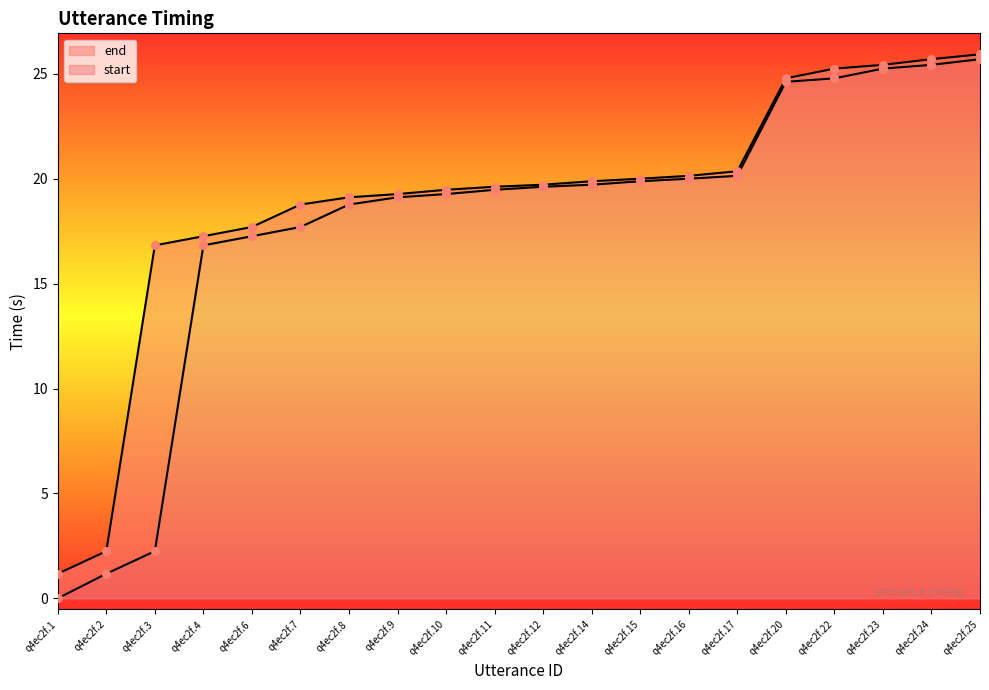

Which series has the largest total across all categories?

end